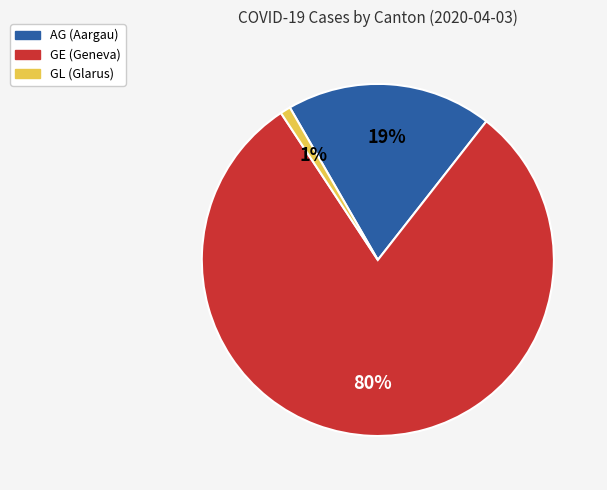

Count the number of slices in the pie.

3